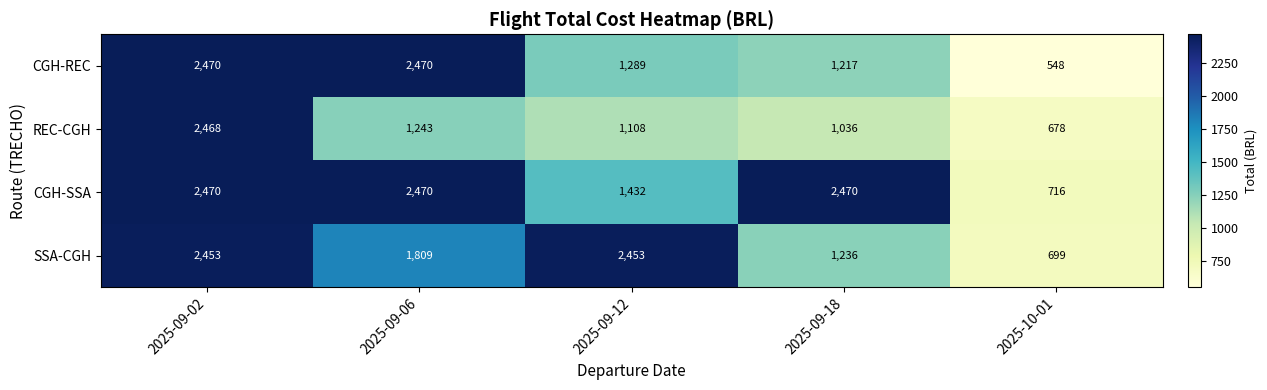

At which label does CGH-SSA reach its minimum?

2025-10-01